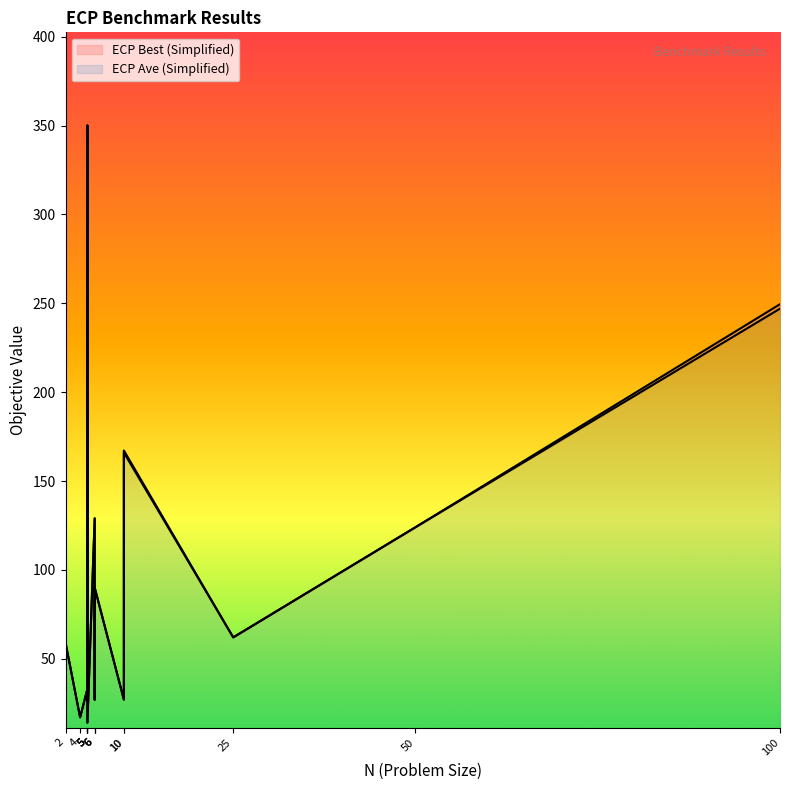

In ECP Best (Simplified), how many points are lower than both neighbors (excluding endpoints)?

5